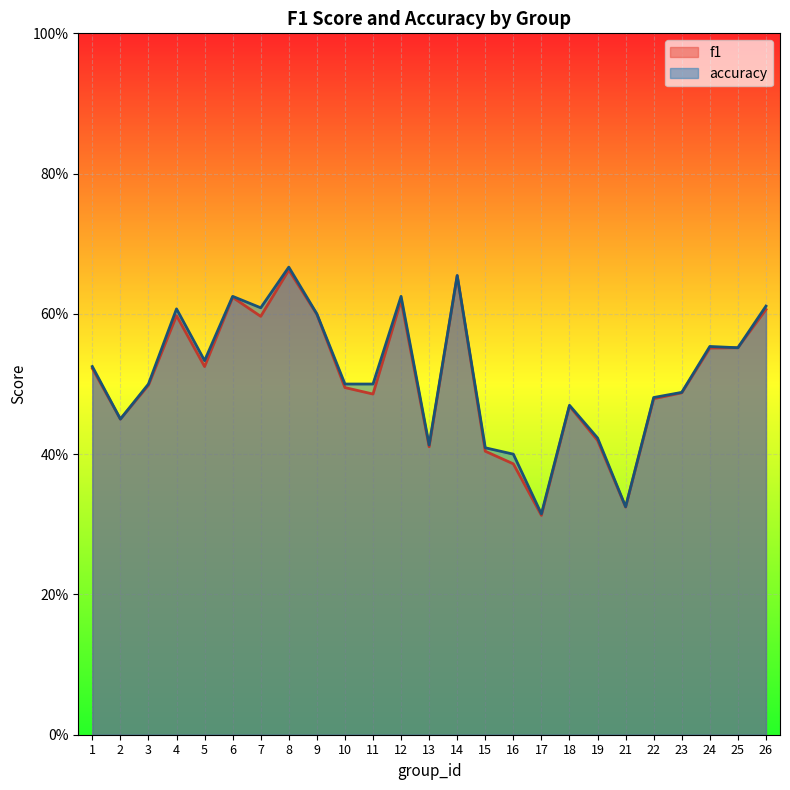

What is the difference between the maximum and minimum values in the accuracy series?

0.4